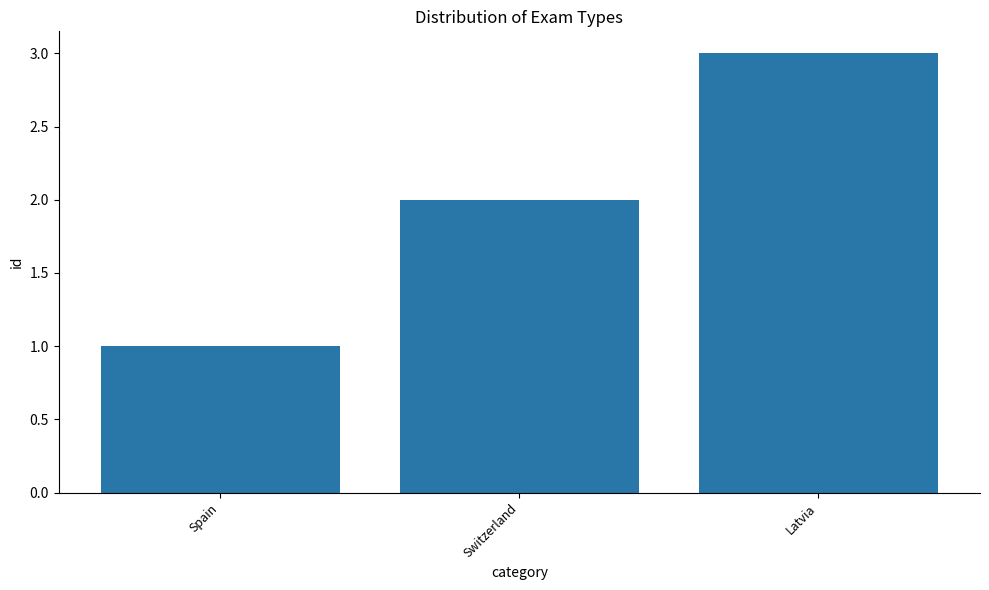

How many bars are there in total?

3